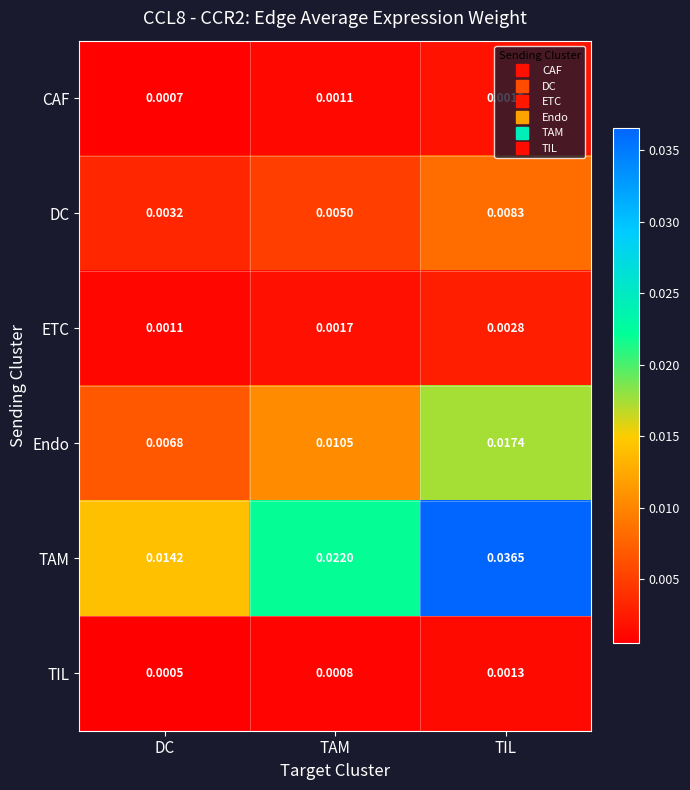

At which category is the sum across all series the highest?

TIL